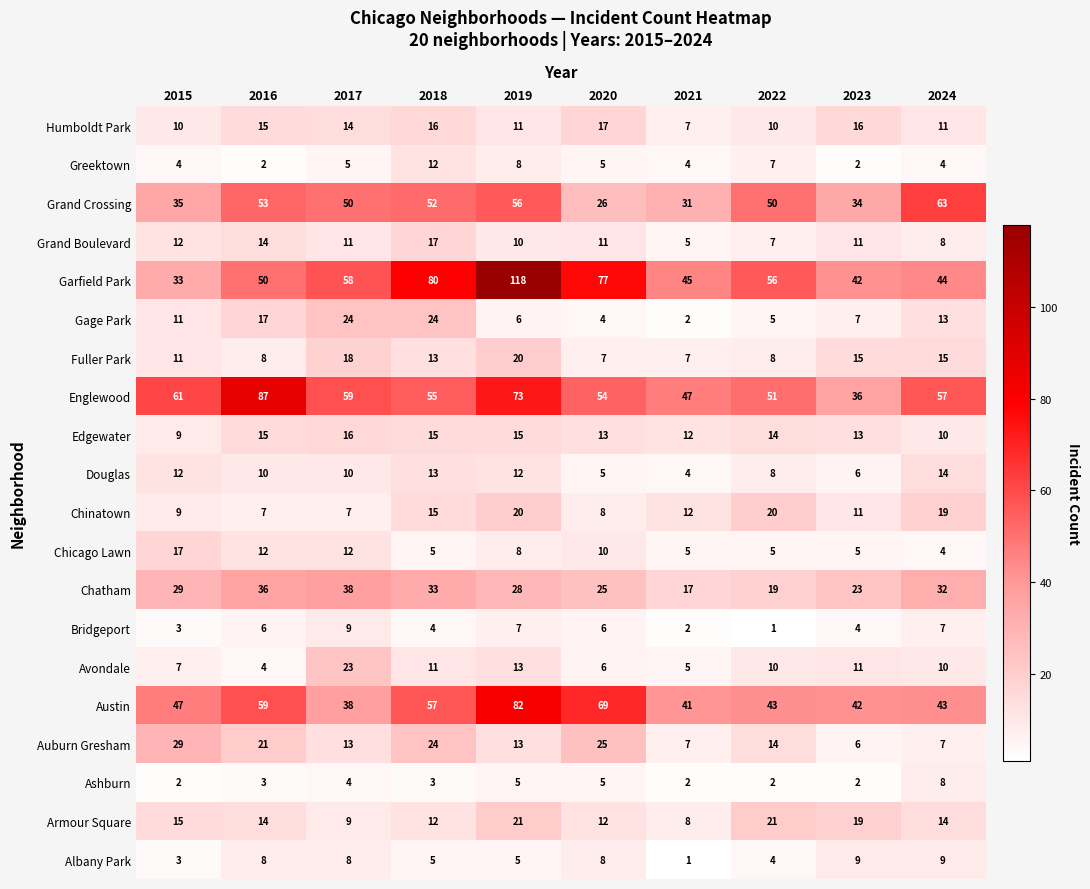

Which label corresponds to the largest value in the chart?

2019